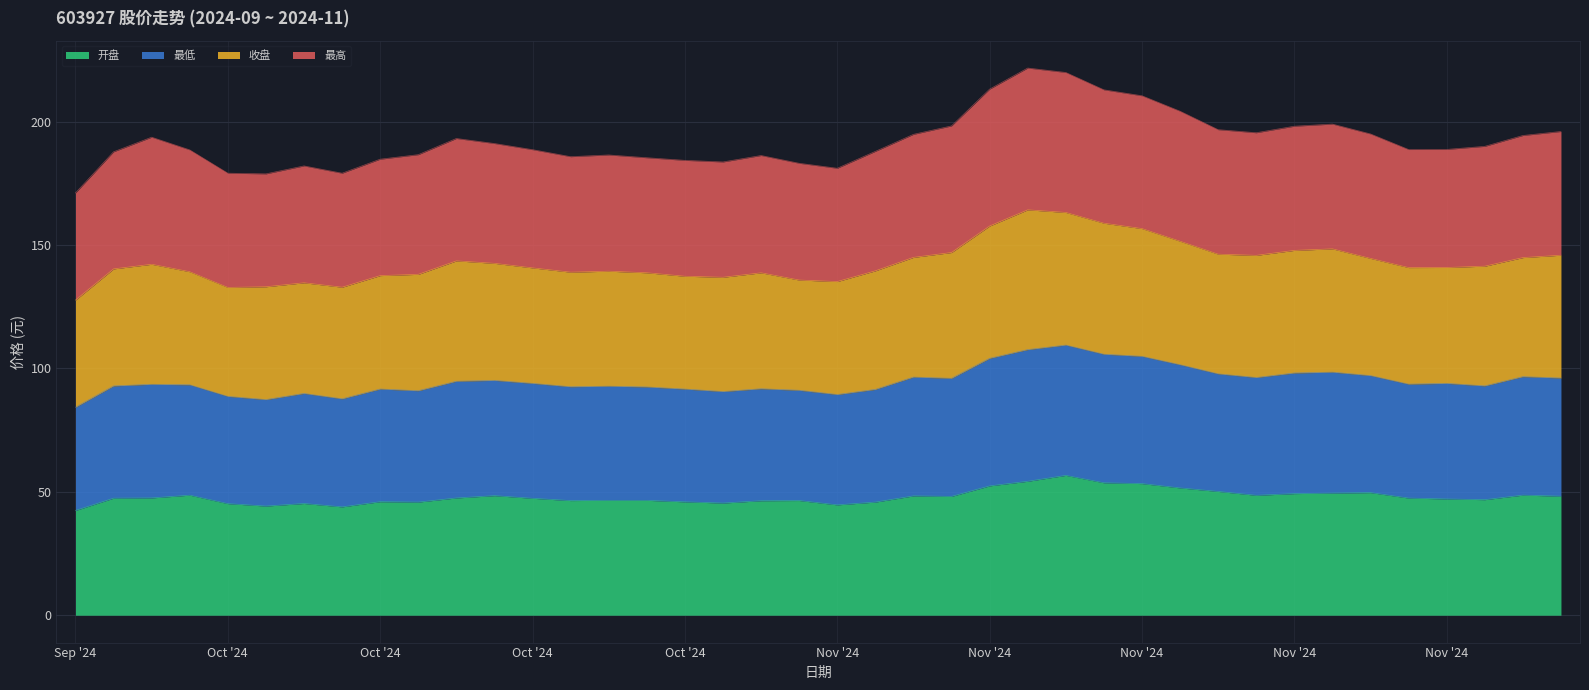

What is the difference between the highest and lowest values at 2024-10-24?

139.4